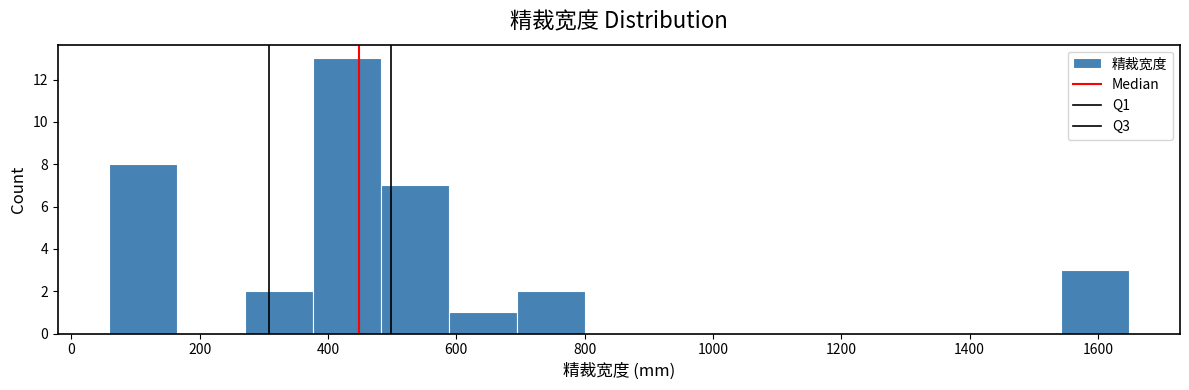

Over which range of the x-axis is the bar tallest?

380 to 480